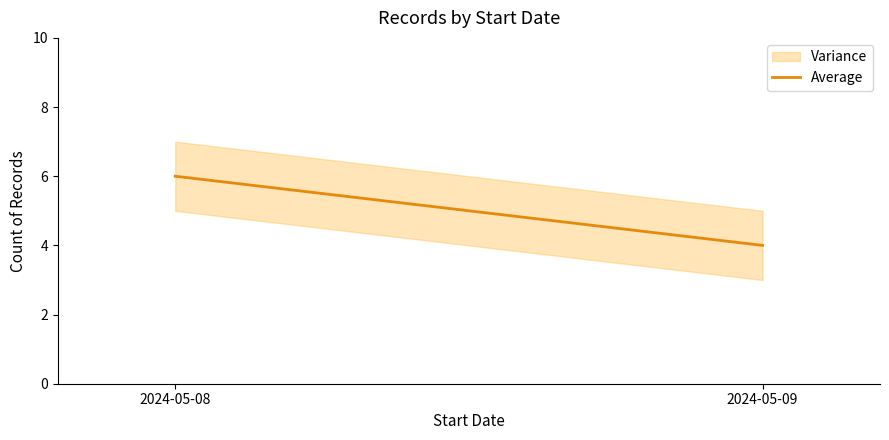

Does the chart have visible grid lines?

No